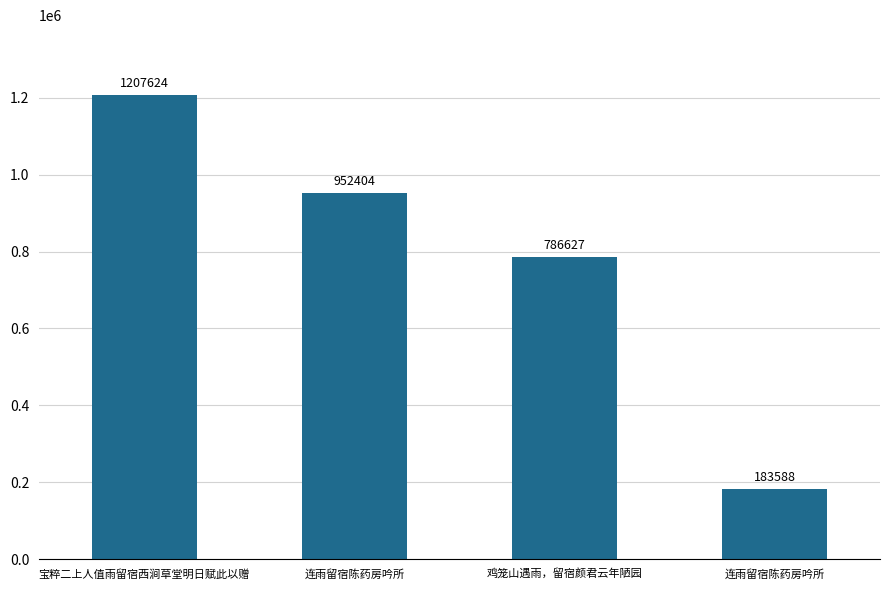

What is the value of the 2nd bar from the left?

952404